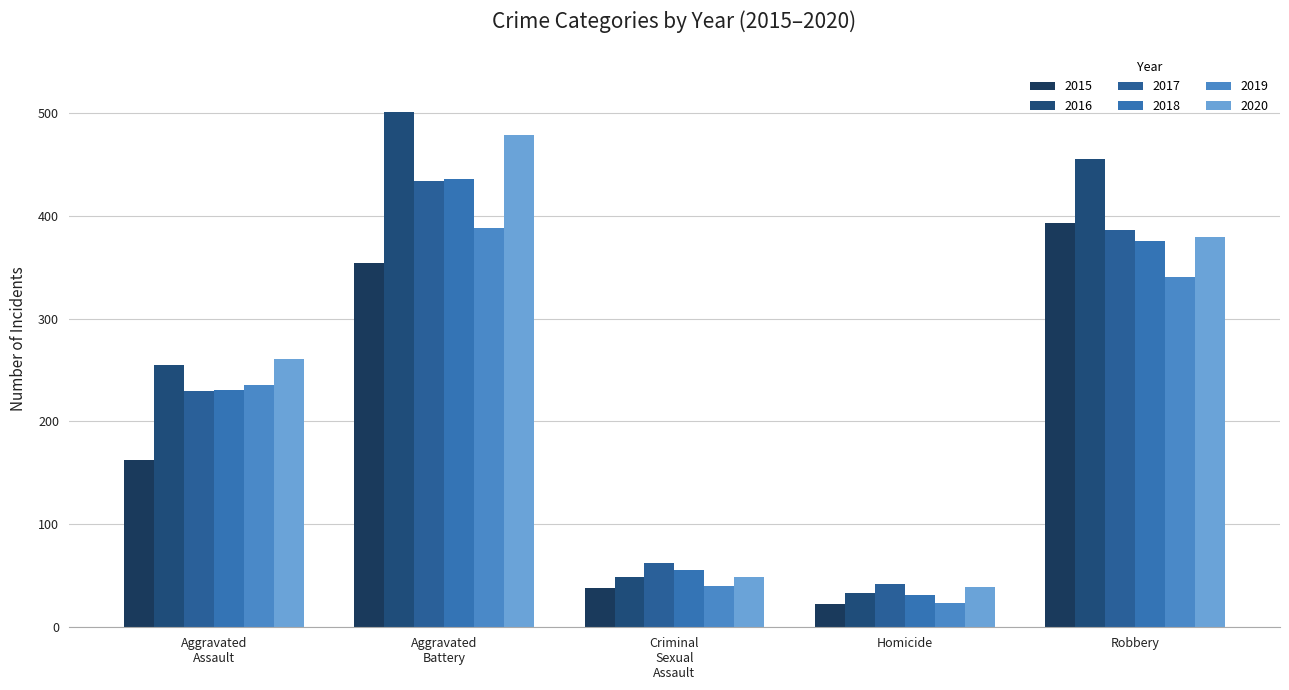

Does the chart contain stacked bars?

No